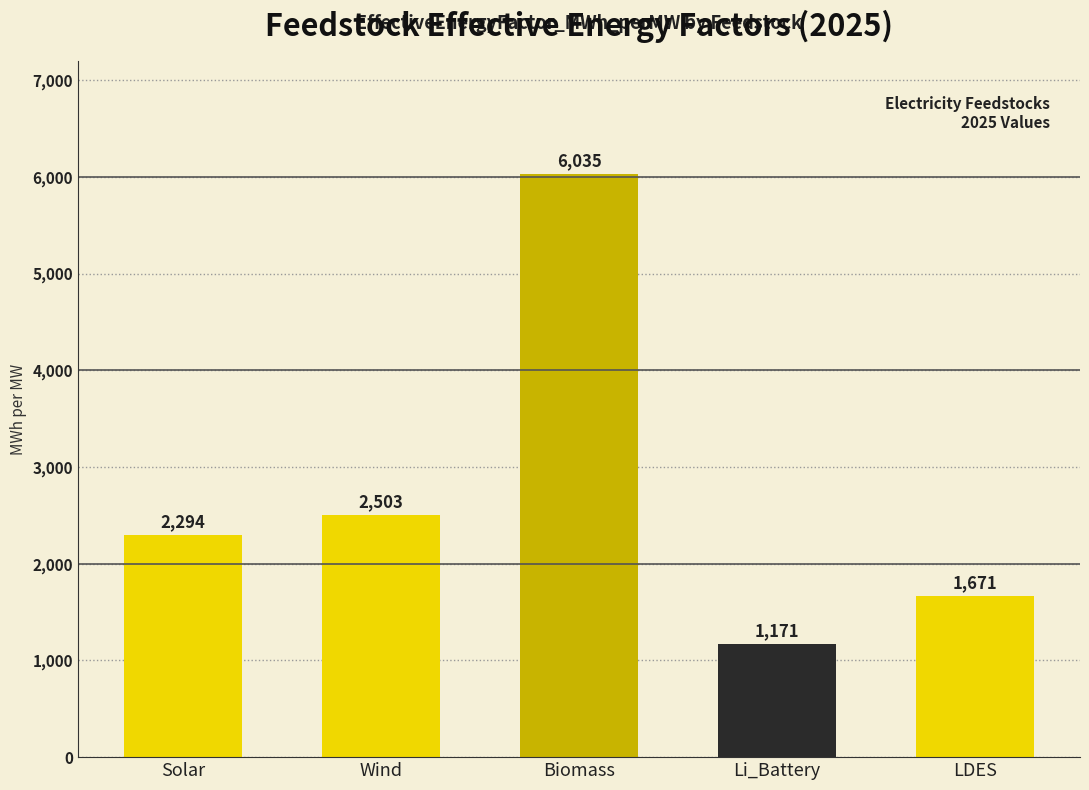

What is the smallest value displayed?

1171.1